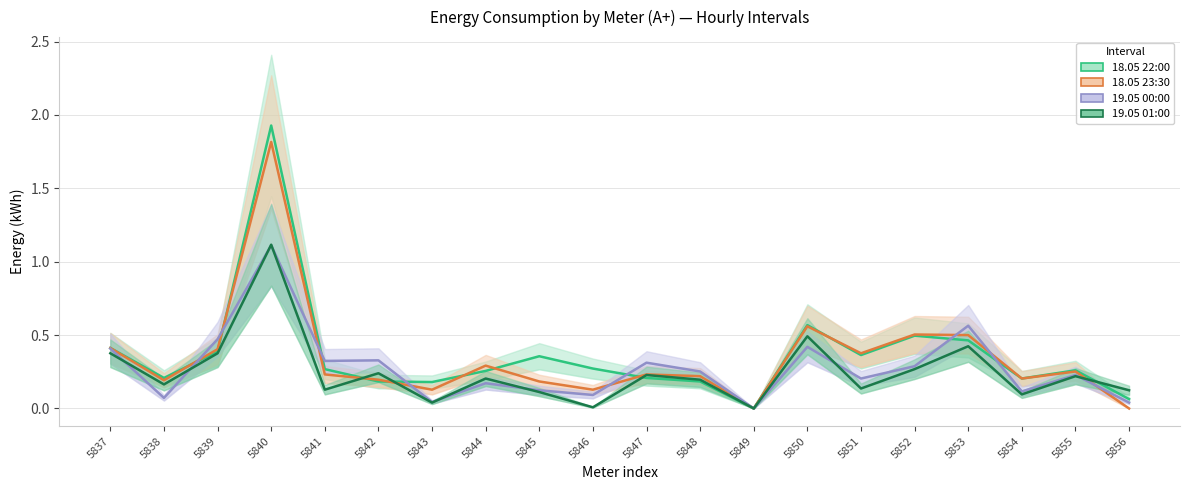

What is the sum of the 19.05 00:00 values at 5841 and 5850?

0.7